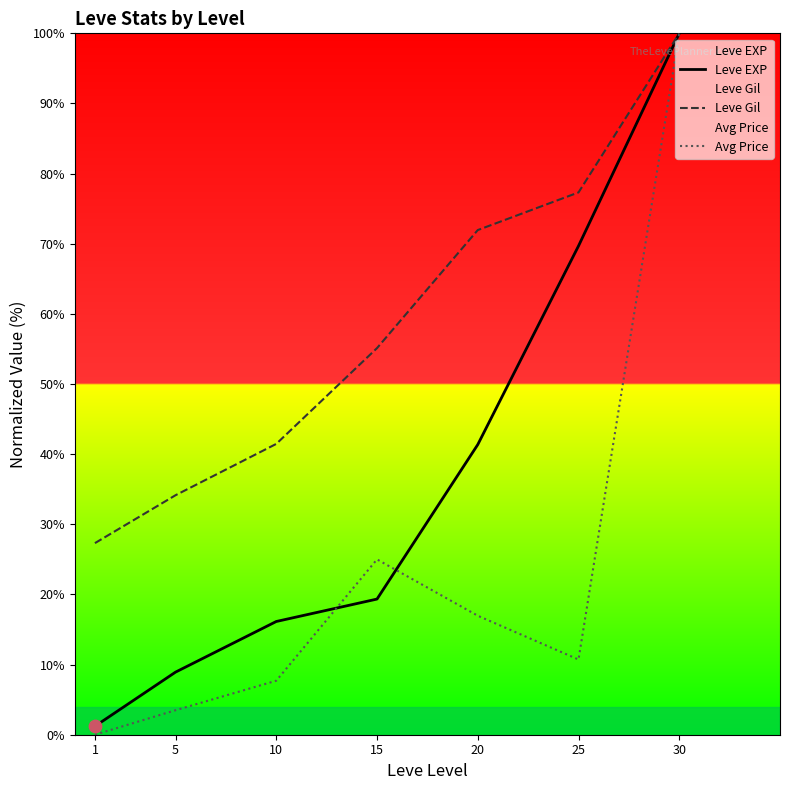

Which series has the largest Y range (max minus min)?

Avg Price